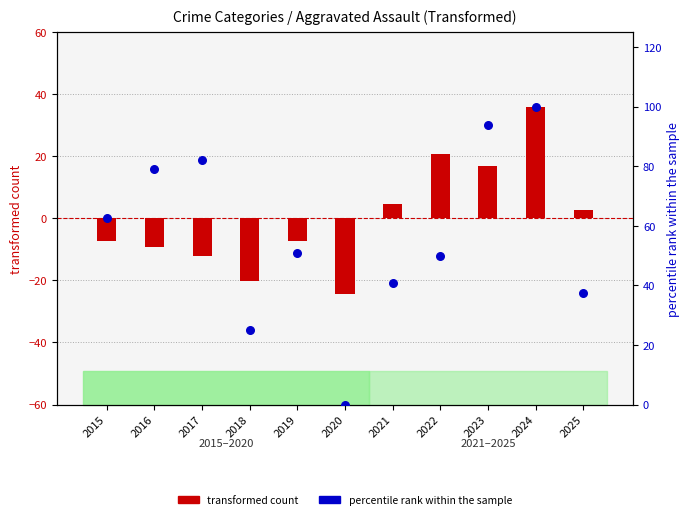

Which series reaches the minimum Y coordinate?

transformed count